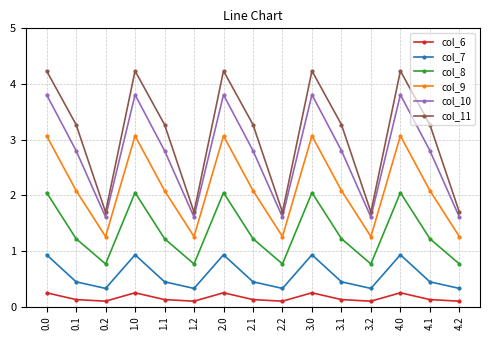

Reading left to right, transcribe all the data shown in this chart.

col_6: 0.2	0.1	0.1	0.2	0.1	0.1	0.2	0.1	0.1	0.2	0.1	0.1	0.2	0.1	0.1
col_7: 0.9	0.4	0.3	0.9	0.4	0.3	0.9	0.4	0.3	0.9	0.4	0.3	0.9	0.4	0.3
col_8: 2.0	1.2	0.8	2.0	1.2	0.8	2.0	1.2	0.8	2.0	1.2	0.8	2.0	1.2	0.8
col_9: 3.1	2.1	1.3	3.1	2.1	1.3	3.1	2.1	1.3	3.1	2.1	1.3	3.1	2.1	1.3
col_10: 3.8	2.8	1.6	3.8	2.8	1.6	3.8	2.8	1.6	3.8	2.8	1.6	3.8	2.8	1.6
col_11: 4.2	3.3	1.7	4.2	3.3	1.7	4.2	3.3	1.7	4.2	3.3	1.7	4.2	3.3	1.7